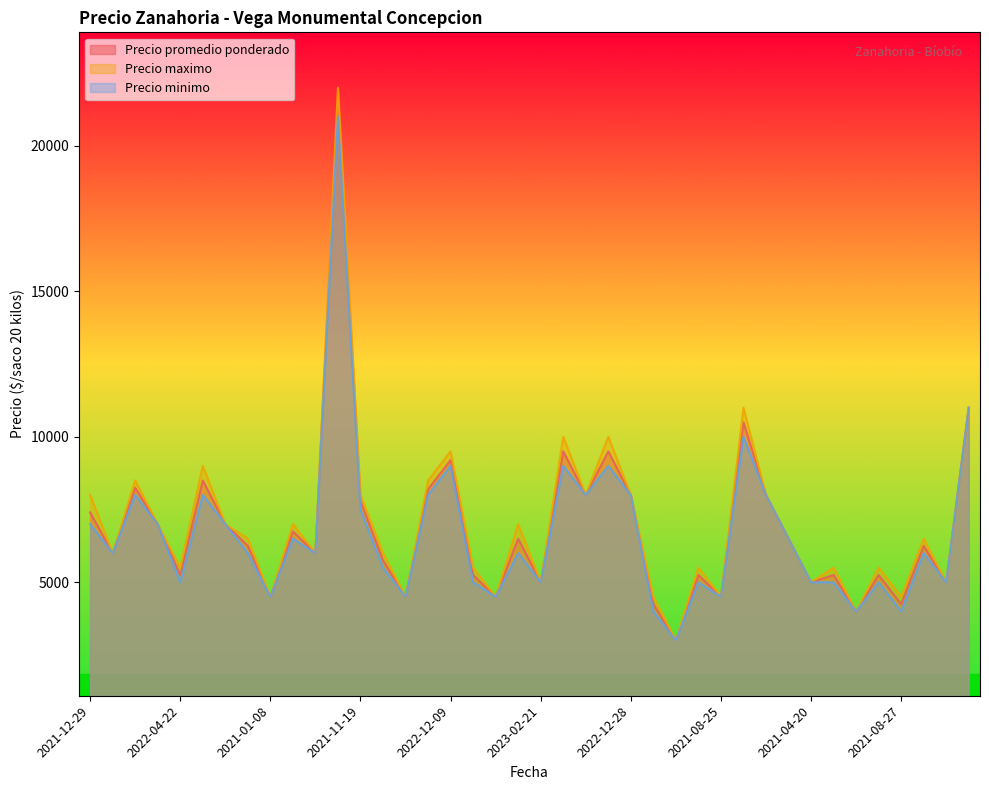

Is the value of Precio maximo at 2021-05-11 greater than the value of Precio minimo at 2021-09-22?

No